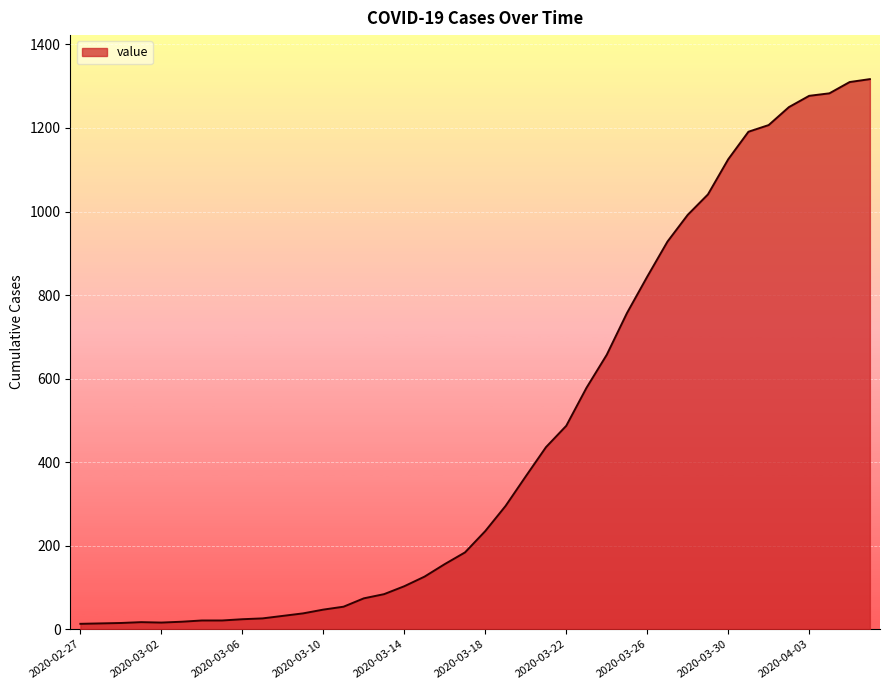

How many values are below 235?

20